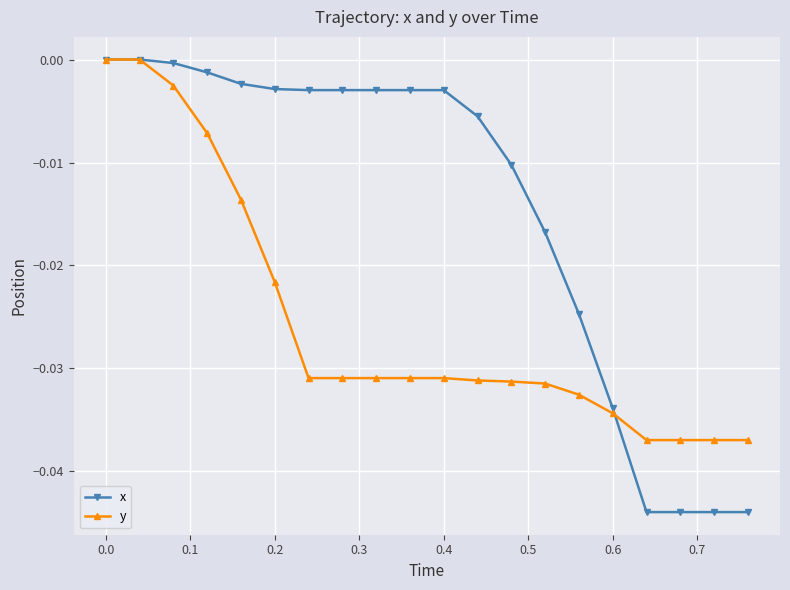

Which series has the largest total across all categories?

x